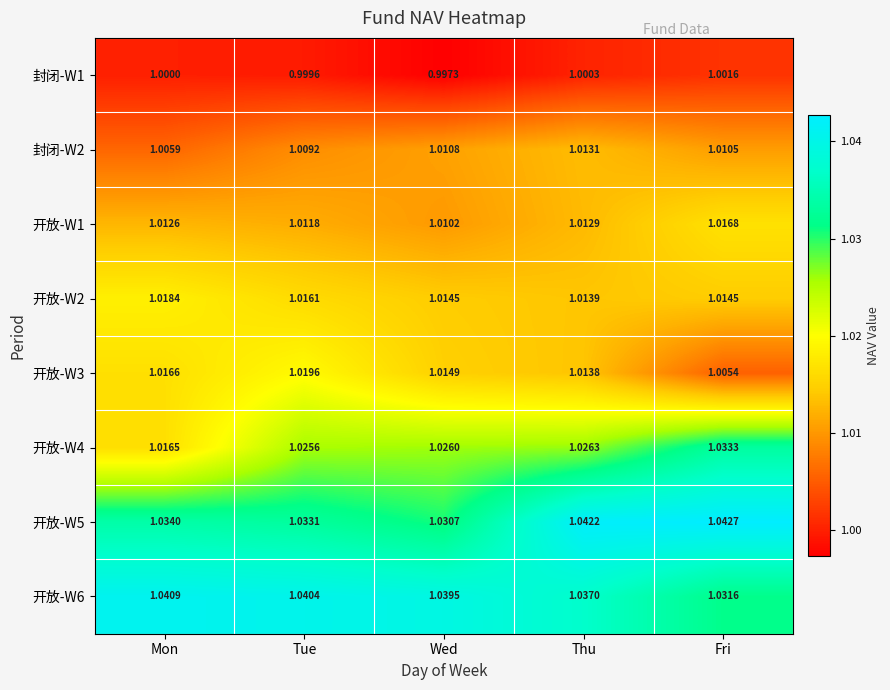

Which series has the largest range (max minus min)?

开放-W4